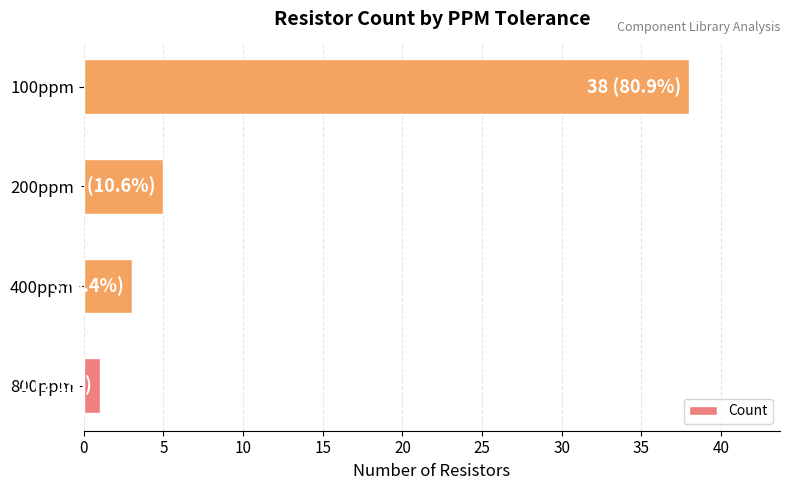

Reading bottom to top, transcribe all the data shown in this chart.

800ppm=1	400ppm=3	200ppm=5	100ppm=38